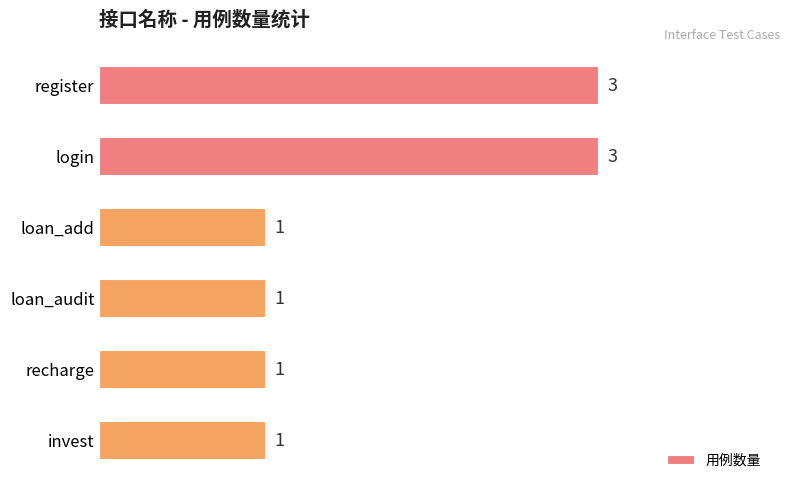

Is it true that the value at recharge is 1?

True